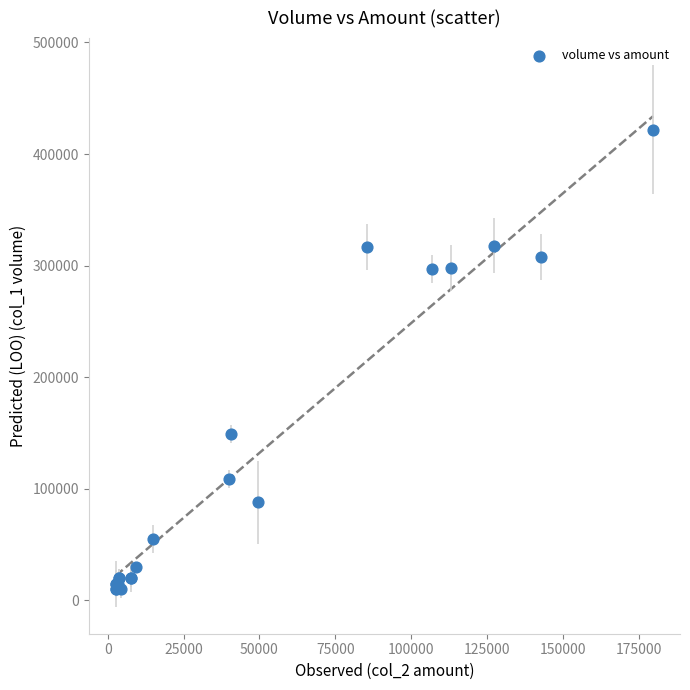

What Y value in the scatter plot is closest to 216000?

149000